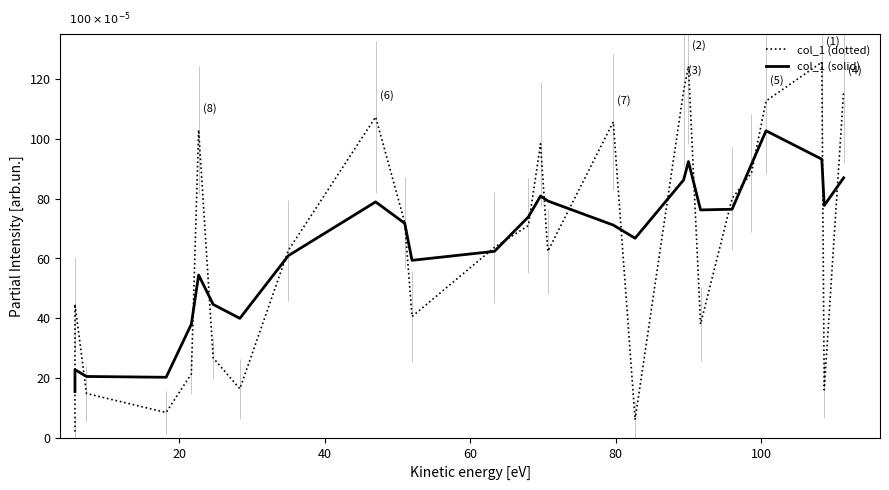

Reading left to right, what are all the values shown in this chart?

col_1 (dotted): 2.0	44.7	14.8	8.4	21.3	103.0	26.7	16.3	62.7	107.3	72.0	40.5	63.7	71.0	98.3	62.3	105.7	6.0	116.0	124.3	38.0	80.0	88.7	112.7	125.7	16.0	116.0
col_1 (solid): 15.4	22.7	20.5	20.2	38.0	54.4	44.6	39.9	60.9	78.9	71.7	59.3	62.4	73.9	80.9	79.2	71.1	66.7	86.2	92.4	76.2	76.4	91.5	102.7	93.2	77.7	86.9